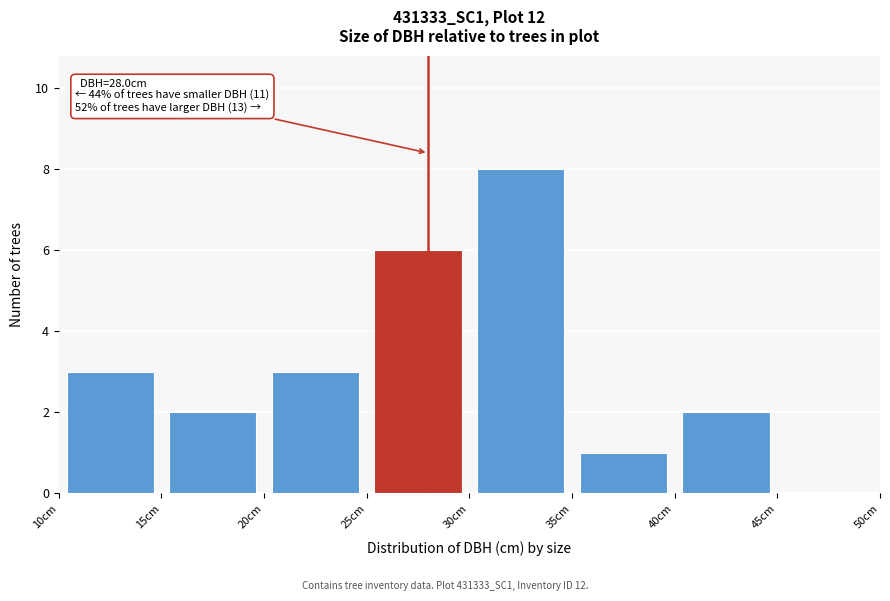

Over which range of the x-axis is the bar tallest?

30 to 35